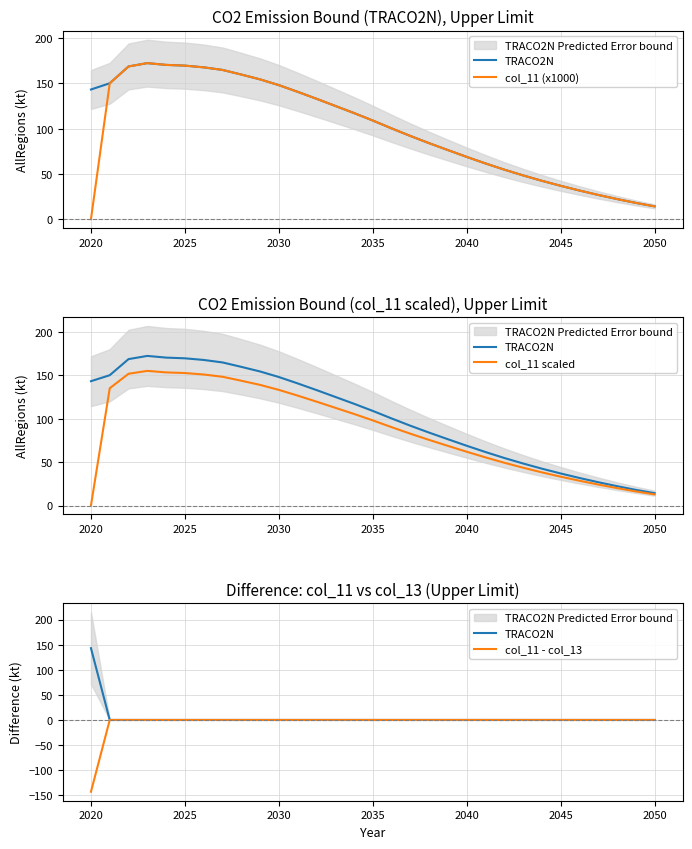

Is the value of col_11 (x1000) at 29 greater than the value of col_11 - col_13 at 11?

Yes